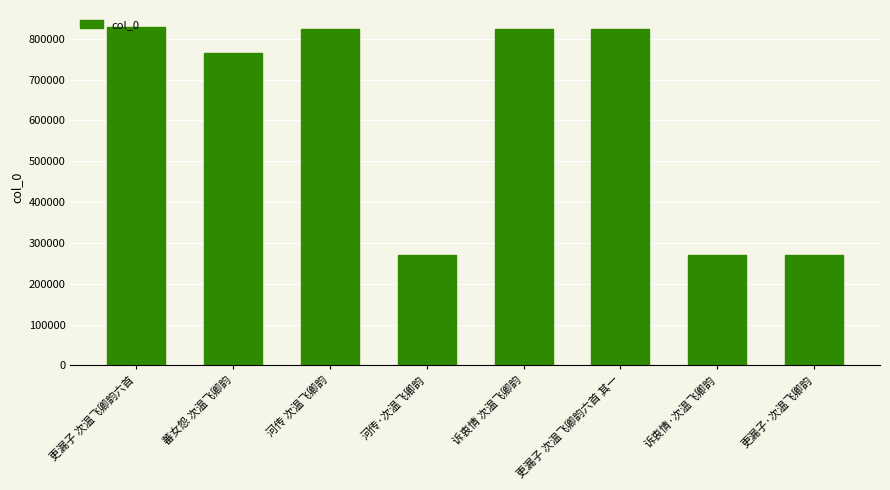

The value at 更漏子·次温飞卿韵 is 98009. True or false?

False